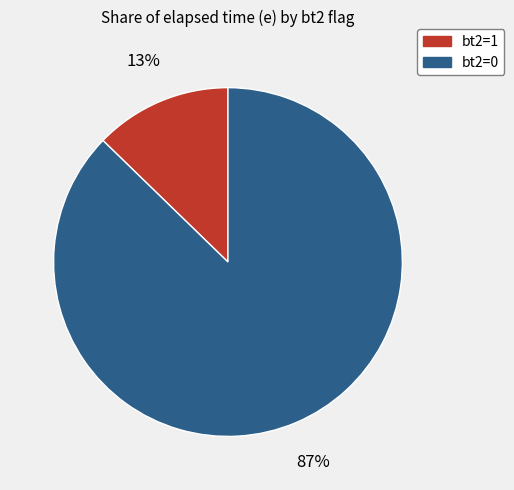

Between bt2=0 and bt2=1, which is larger?

bt2=0